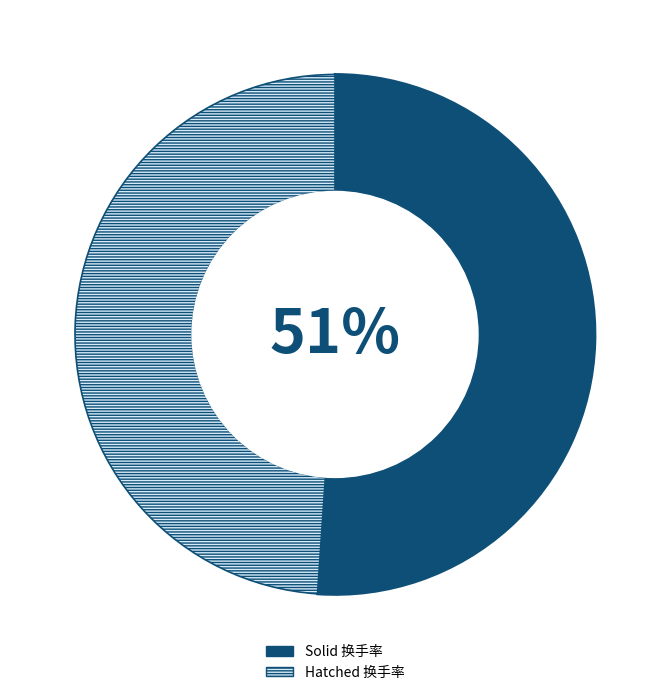

To the nearest percent, what is the average slice percentage?

50%